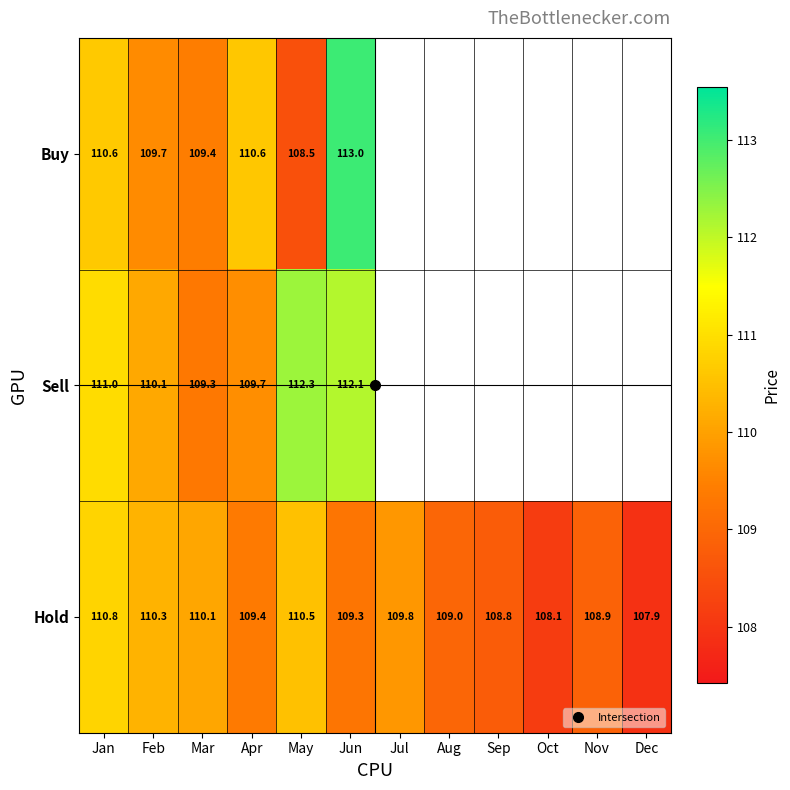

What is the difference between the maximum and minimum values in the Sell series?

3.0